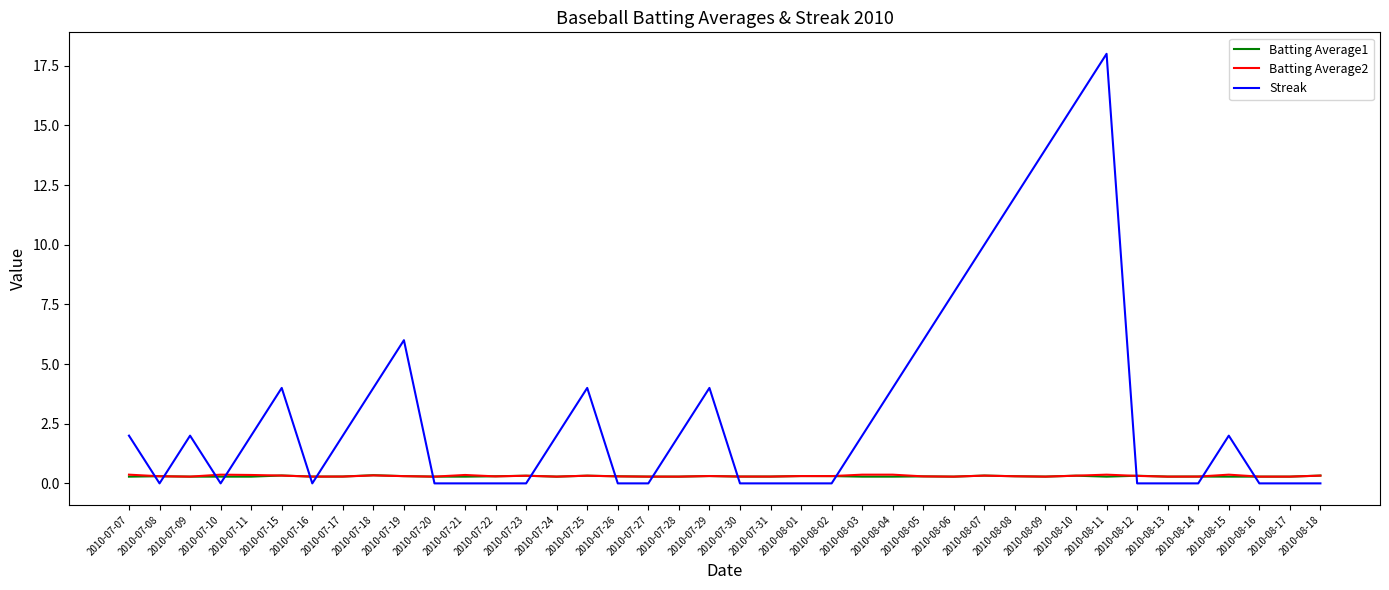

What are all the series names shown in the legend?

Batting Average1, Batting Average2, Streak